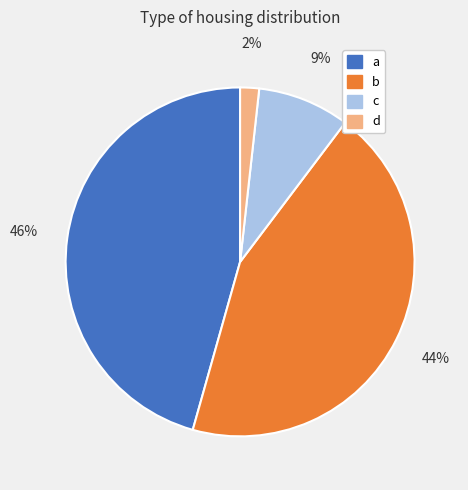

Rank the categories by value from lowest to highest.

d, c, b, a